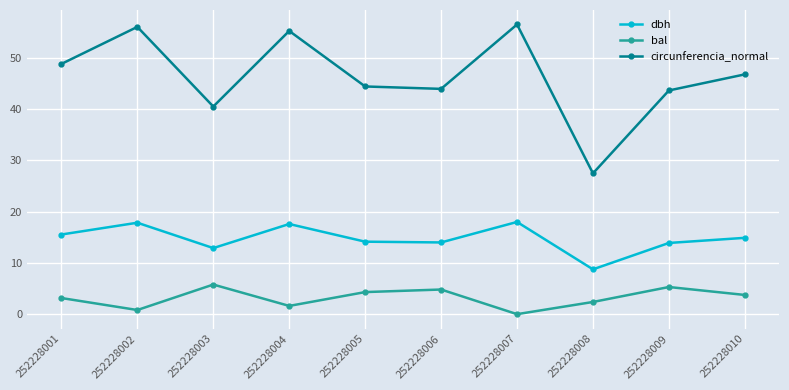

Which series has the largest total across all categories?

circunferencia_normal